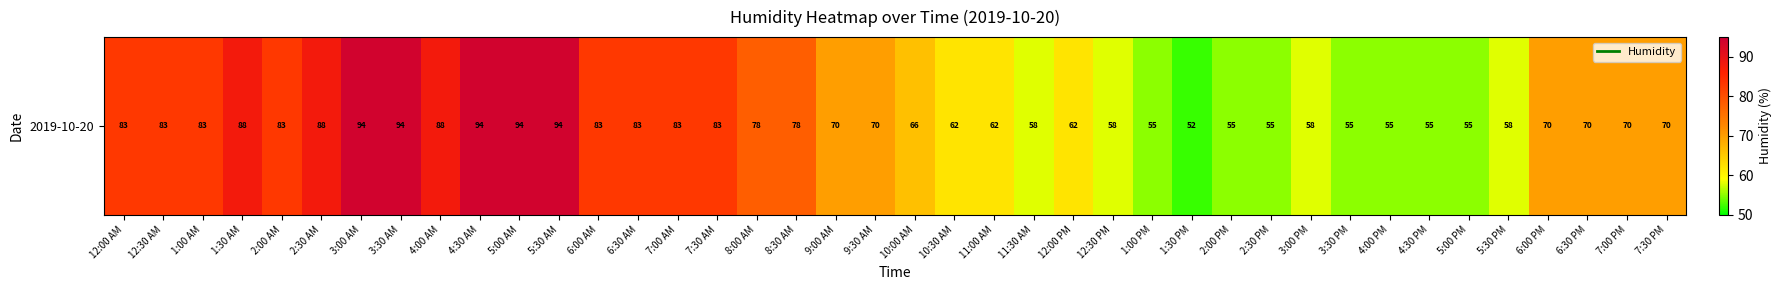

Reading left to right, extract all data points from this chart.

12:00 AM=83	12:30 AM=83	1:00 AM=83	1:30 AM=88	2:00 AM=83	2:30 AM=88	3:00 AM=94	3:30 AM=94	4:00 AM=88	4:30 AM=94	5:00 AM=94	5:30 AM=94	6:00 AM=83	6:30 AM=83	7:00 AM=83	7:30 AM=83	8:00 AM=78	8:30 AM=78	9:00 AM=70	9:30 AM=70	10:00 AM=66	10:30 AM=62	11:00 AM=62	11:30 AM=58	12:00 PM=62	12:30 PM=58	1:00 PM=55	1:30 PM=52	2:00 PM=55	2:30 PM=55	3:00 PM=58	3:30 PM=55	4:00 PM=55	4:30 PM=55	5:00 PM=55	5:30 PM=58	6:00 PM=70	6:30 PM=70	7:00 PM=70	7:30 PM=70